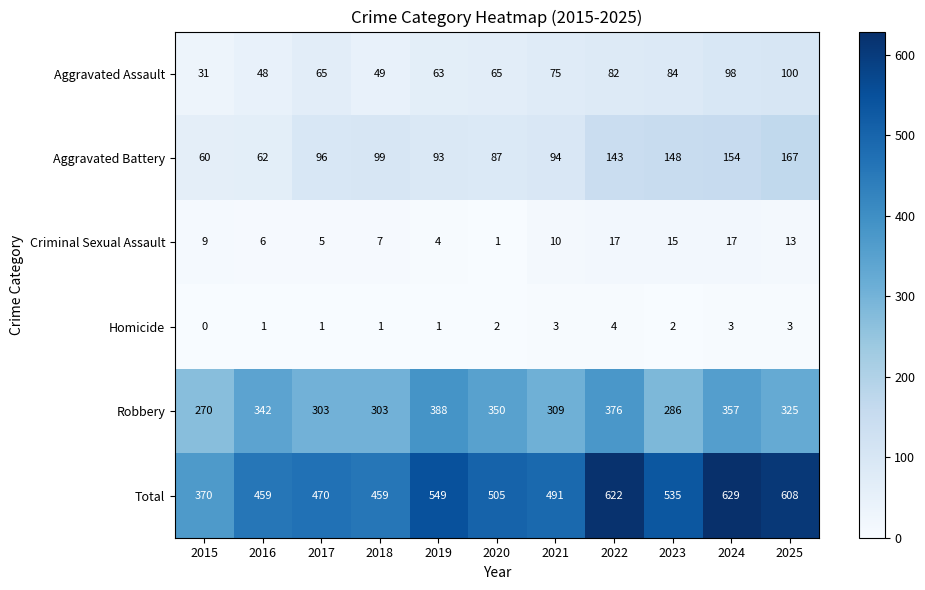

What is the difference between the second highest and second lowest values in the Robbery series?

90